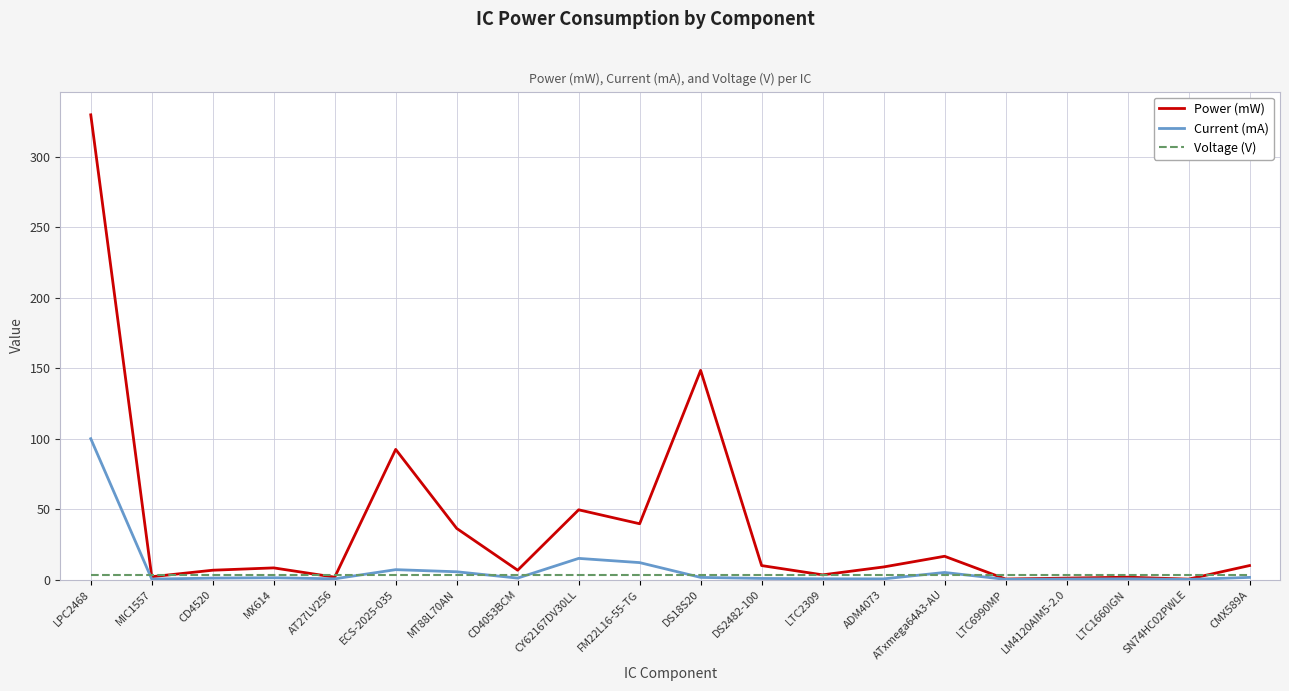

Where is Power (mW) nearest to the value 165?

DS18S20